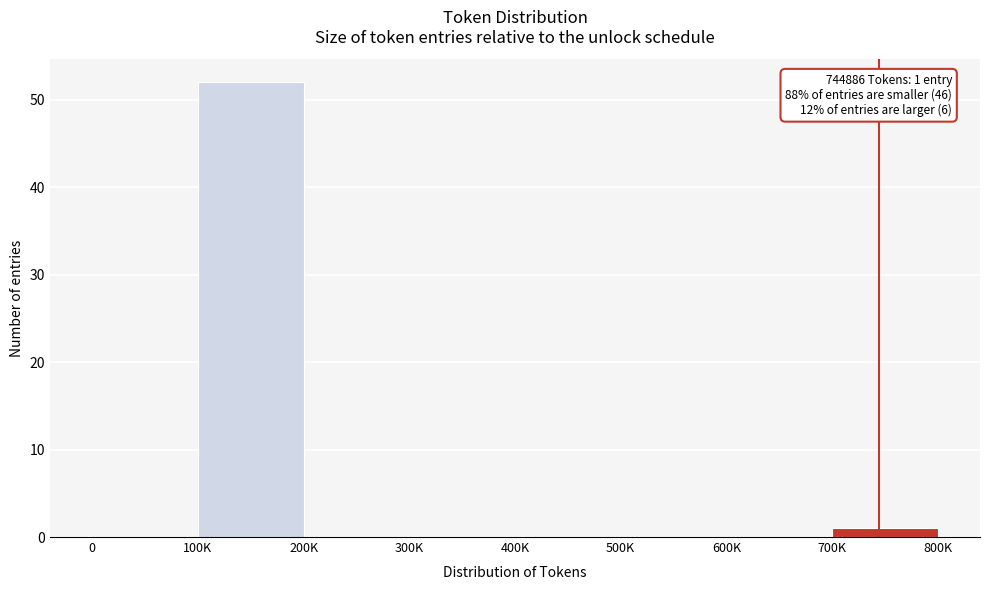

Reading left to right, extract all data points from this chart.

0=0	100K=52	200K=0	300K=0	400K=0	500K=0	600K=0	700K=1